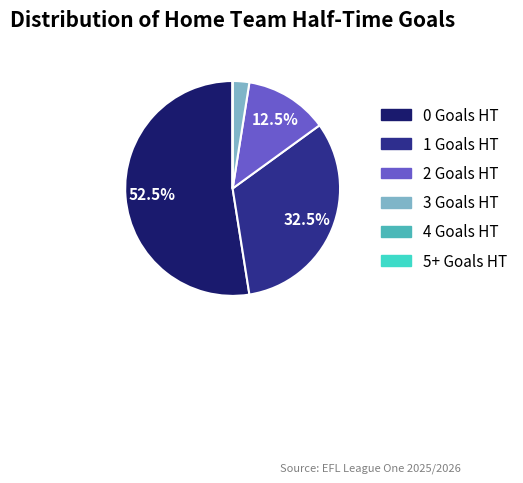

Is there a majority slice in this chart?

Yes